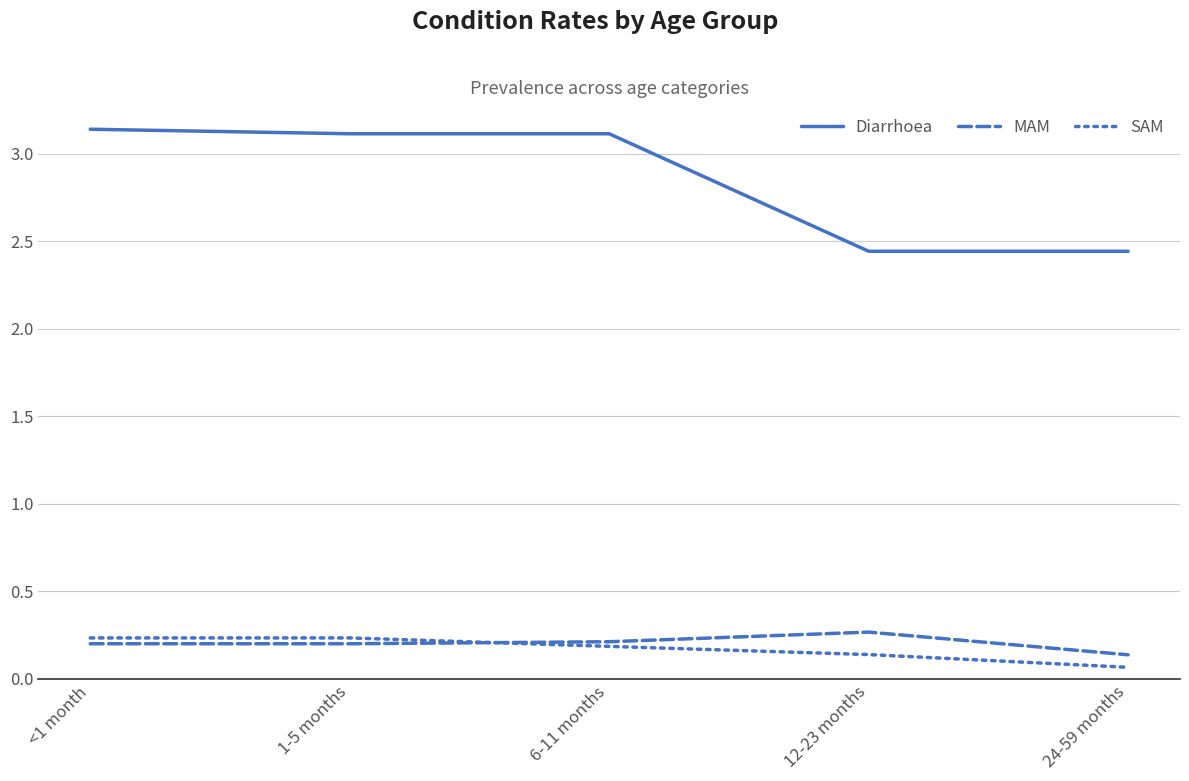

The value of Diarrhoea at 1-5 months is 0.7. True or false?

False